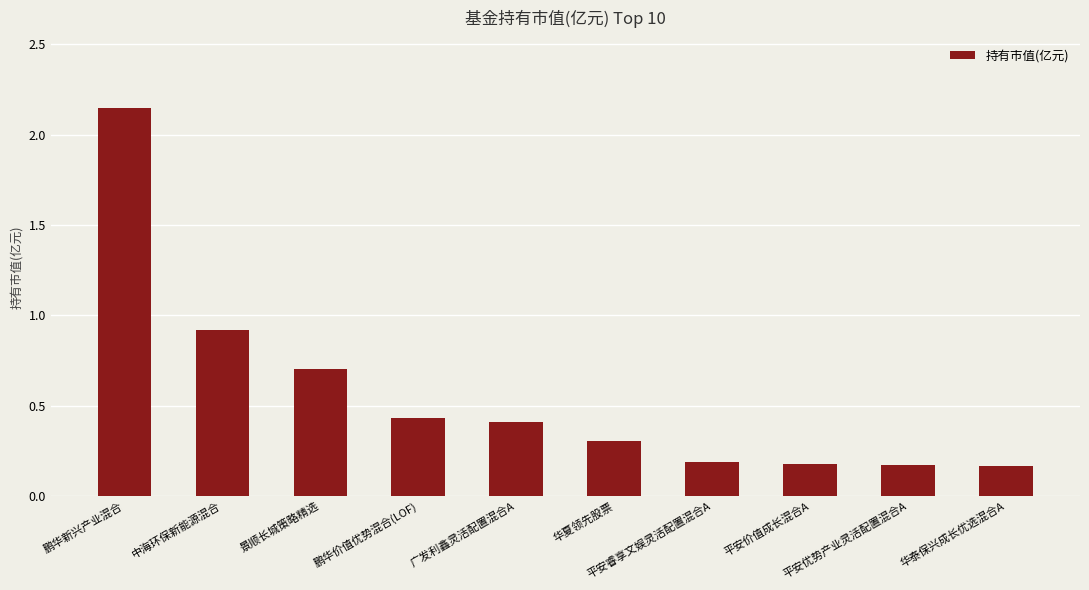

What is the label of the 8th bar from the right?

景顺长城策略精选